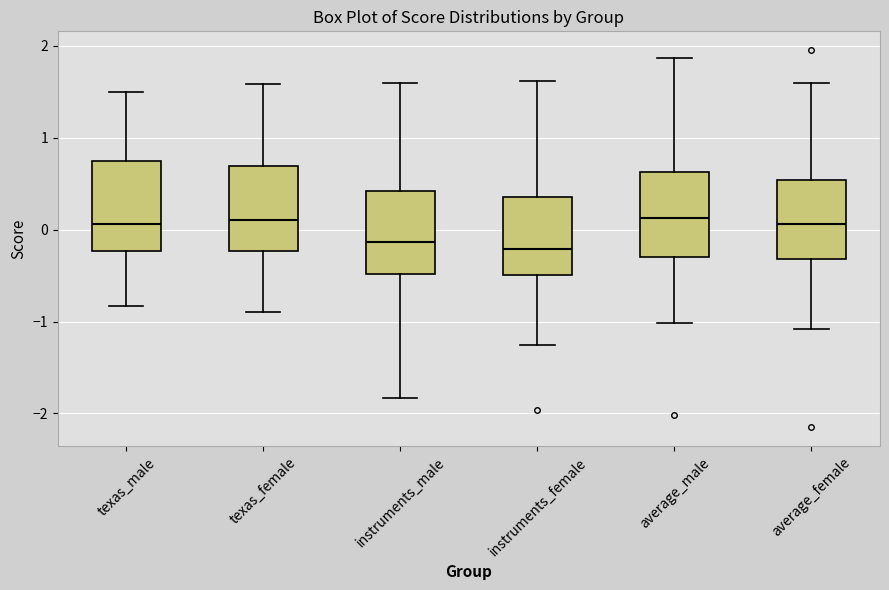

Reading left to right, read every box against the y-axis: the position of its median line, the range the box covers, and the ends of its whiskers. The values are not printed on the chart, so give them approximately, as read against the axis.

texas_male: median 0.1, box -0.2 to 0.8, whiskers -0.8 to 1.5
texas_female: median 0.1, box -0.2 to 0.7, whiskers -0.9 to 1.6
instruments_male: median -0.1, box -0.5 to 0.4, whiskers -1.8 to 1.6
instruments_female: median -0.2, box -0.5 to 0.4, whiskers -1.3 to 1.6
average_male: median 0.1, box -0.3 to 0.6, whiskers -1.0 to 1.9
average_female: median 0.1, box -0.3 to 0.5, whiskers -1.1 to 1.6